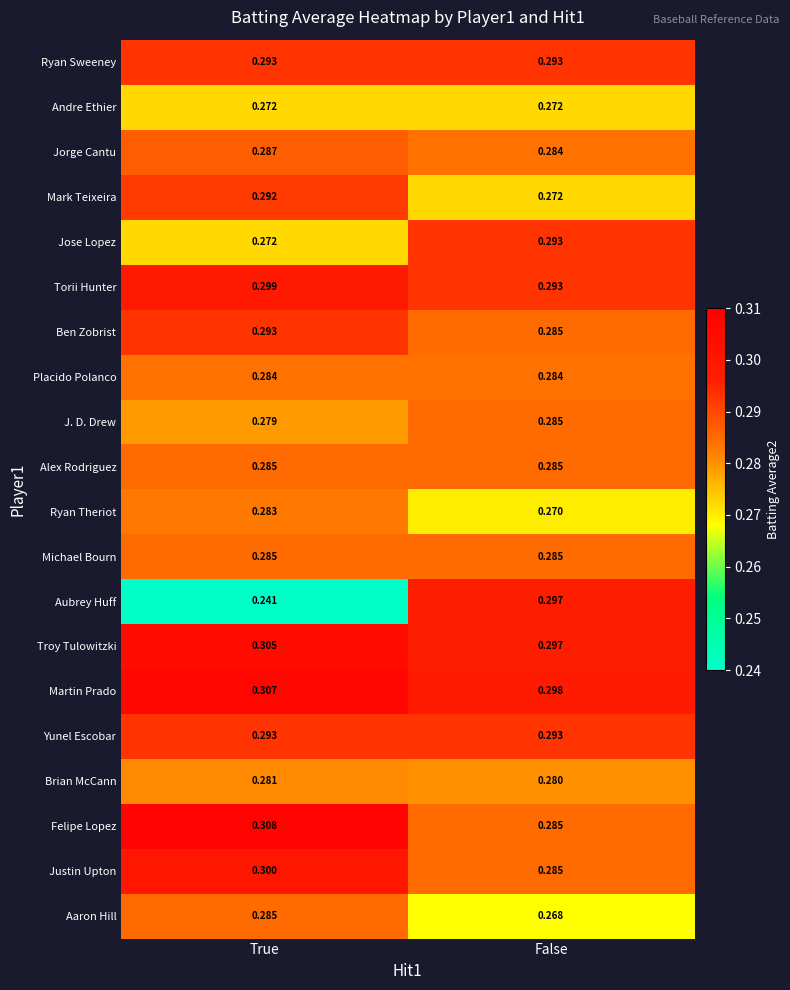

At which category is the sum across all series the highest?

True